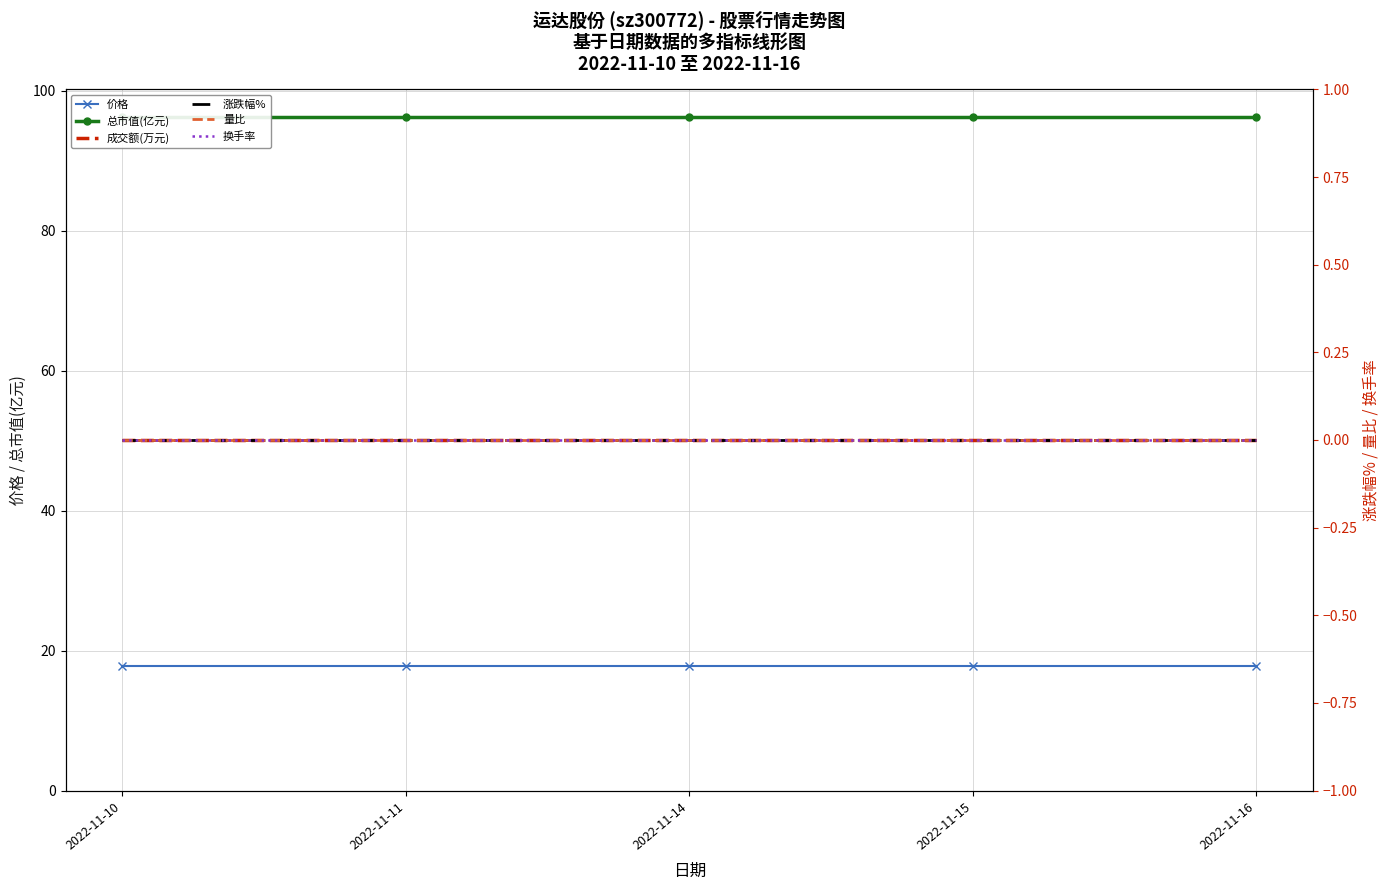

Reading left to right, what are all the values shown in this chart?

价格: 17.8	17.8	17.8	17.8	17.8
总市值(亿元): 96.2	96.2	96.2	96.2	96.2
成交额(万元): 0.0	0.0	0.0	0.0	0.0
涨跌幅%: 0.0	0.0	0.0	0.0	0.0
量比: 0.0	0.0	0.0	0.0	0.0
换手率: 0.0	0.0	0.0	0.0	0.0